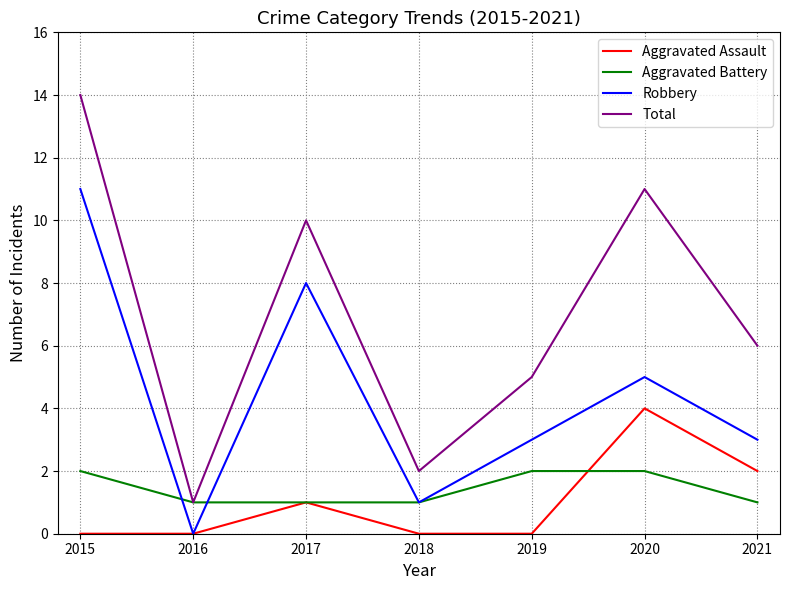

Is the value of Aggravated Assault at 2016 greater than the value of Aggravated Battery at 2020?

No